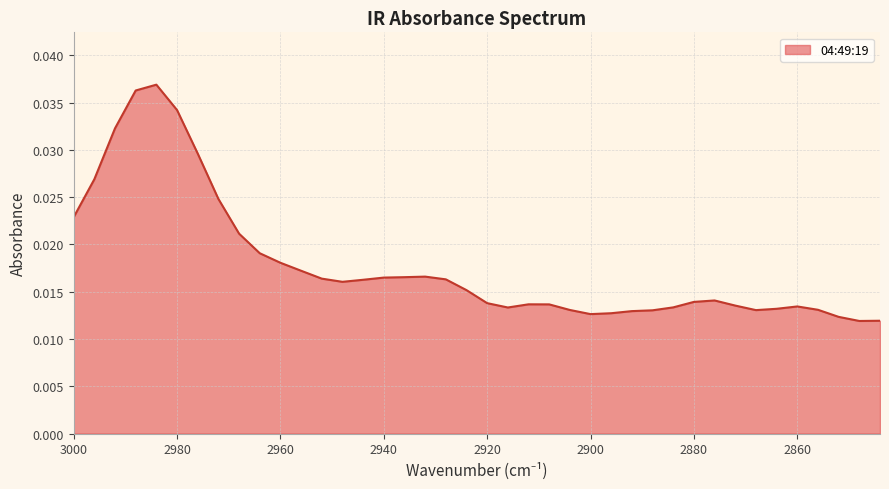

How many lines are shown in the chart?

1